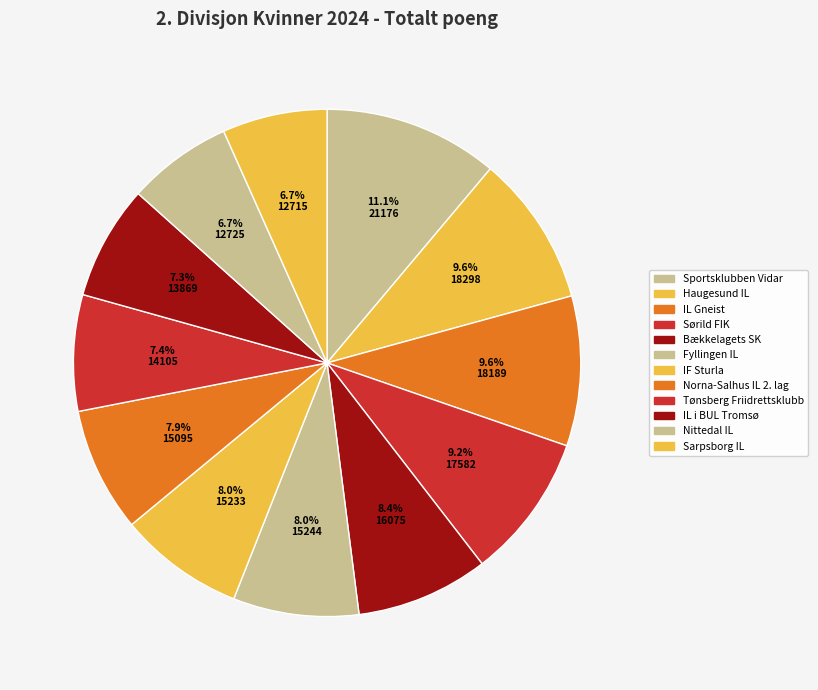

What percentage do Nittedal IL and Fyllingen IL together represent?

14.7%